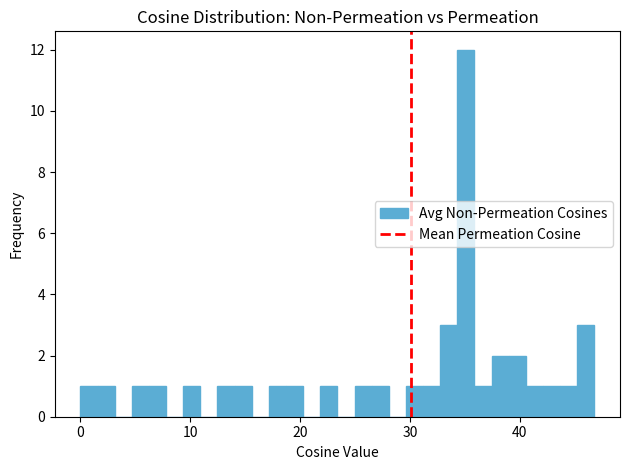

Read against the x-axis, roughly where is the centre of the tallest bar?

35